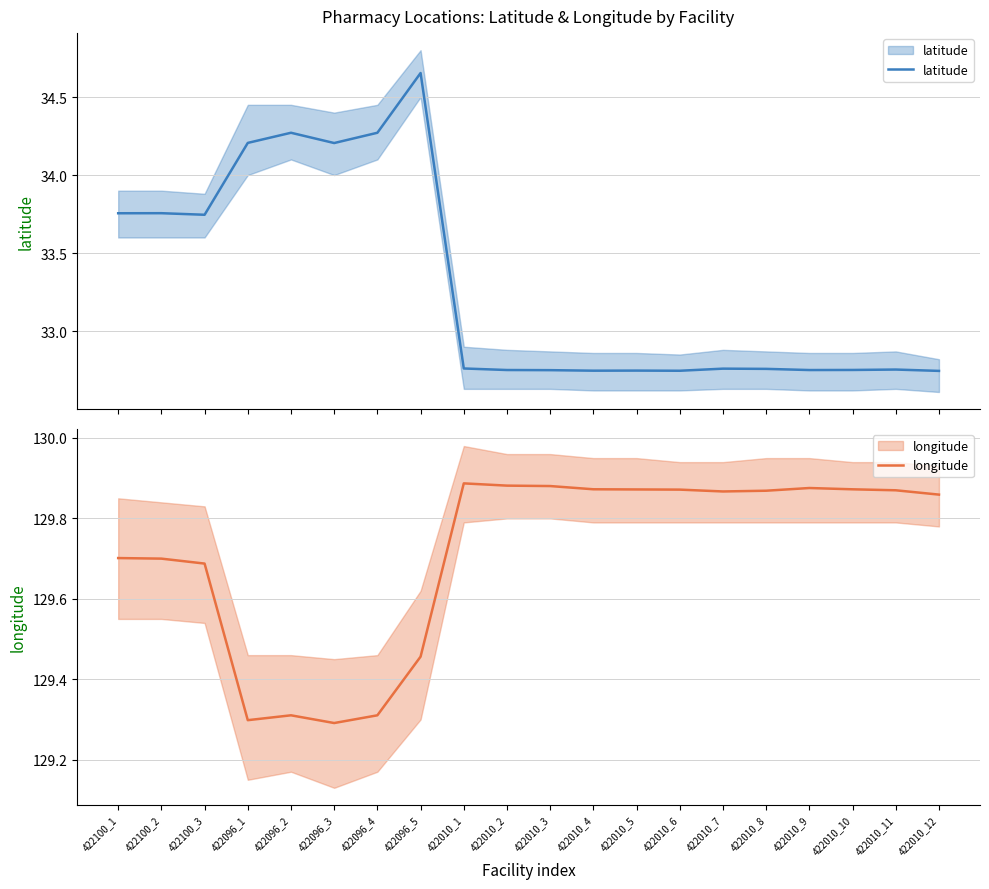

List the labels in order of longitude value, largest first.

422010_1, 422010_2, 422010_3, 422010_9, 422010_4, 422010_10, 422010_5, 422010_6, 422010_11, 422010_8, 422010_7, 422010_12, 422100_1, 422100_2, 422100_3, 422096_5, 422096_2, 422096_4, 422096_1, 422096_3